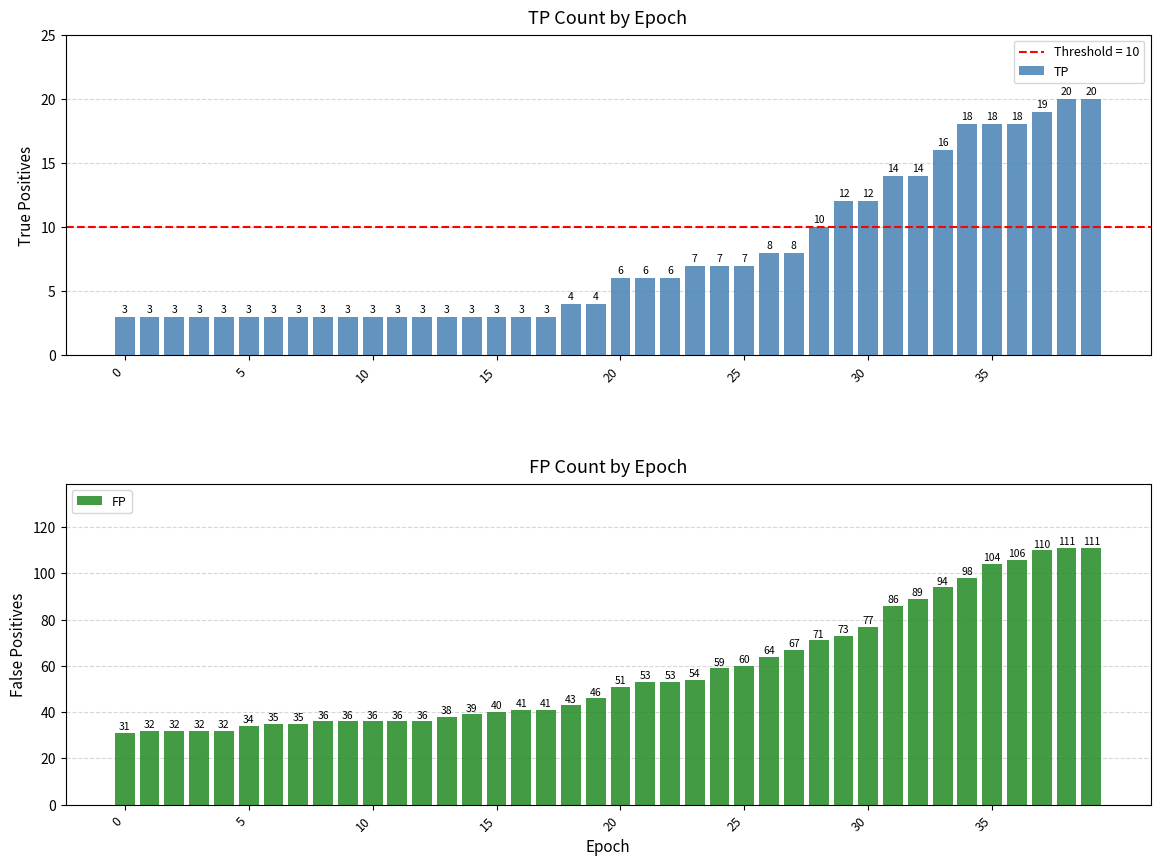

How many data points in TP are less than 6?

20